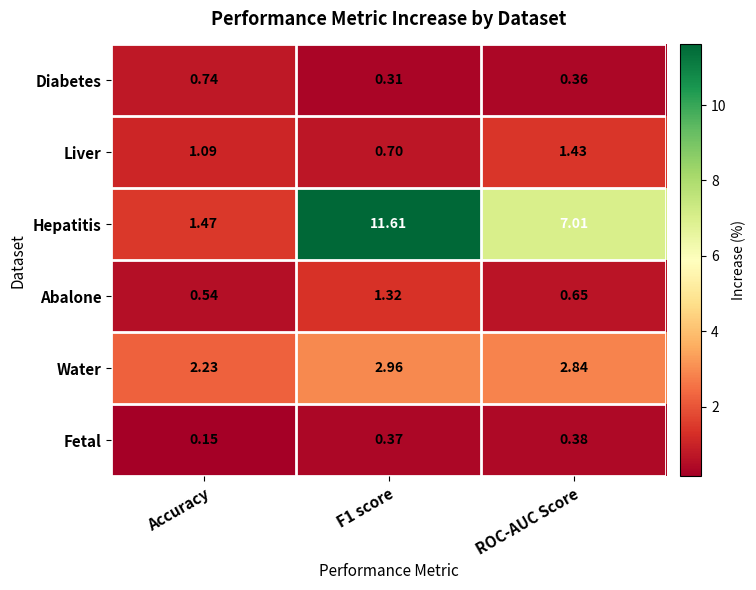

Which series has the largest total across all categories?

Hepatitis